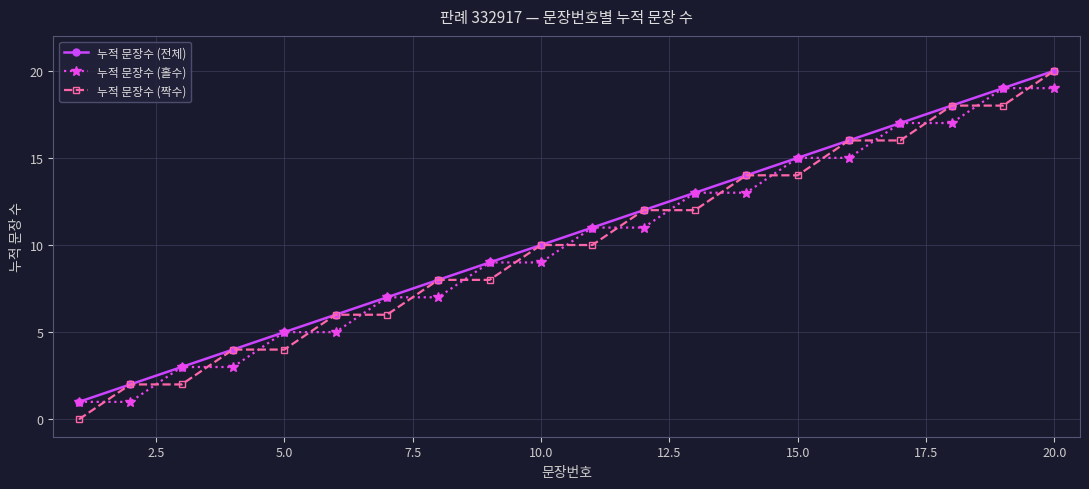

How many times do 누적 문장수 (짝수) and 누적 문장수 (홀수) cross each other?

19